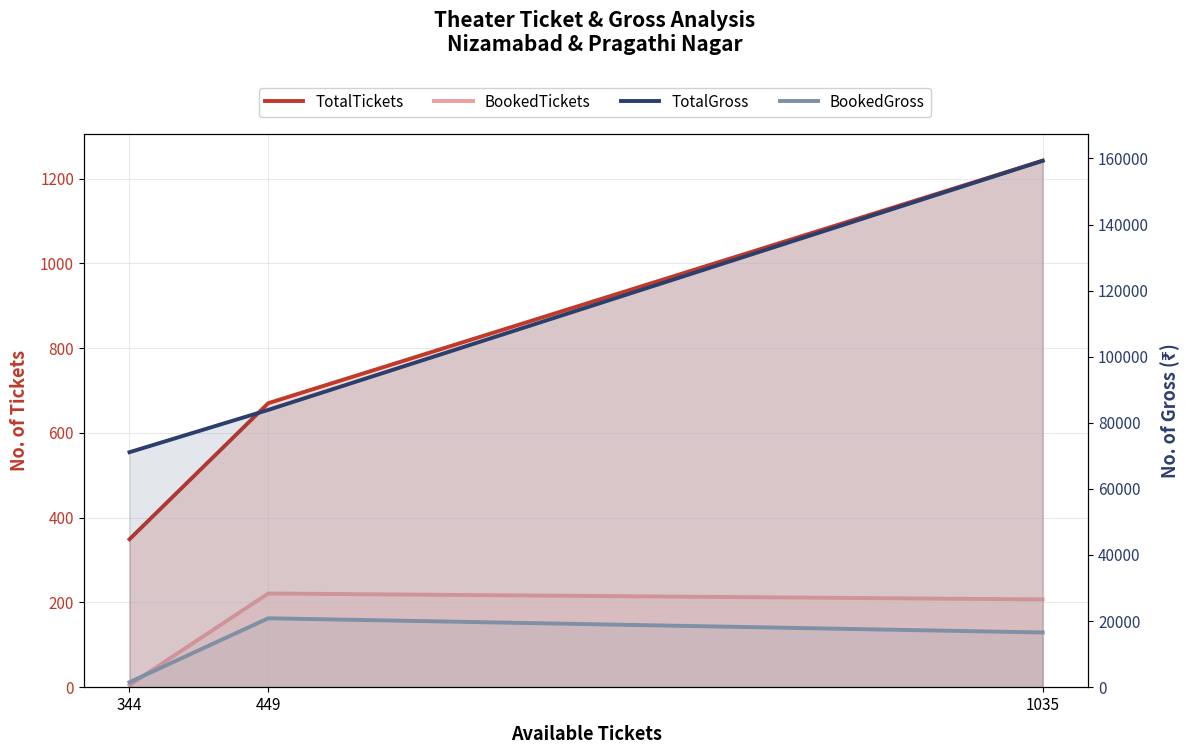

How many values in the BookedTickets series exceed 207?

1